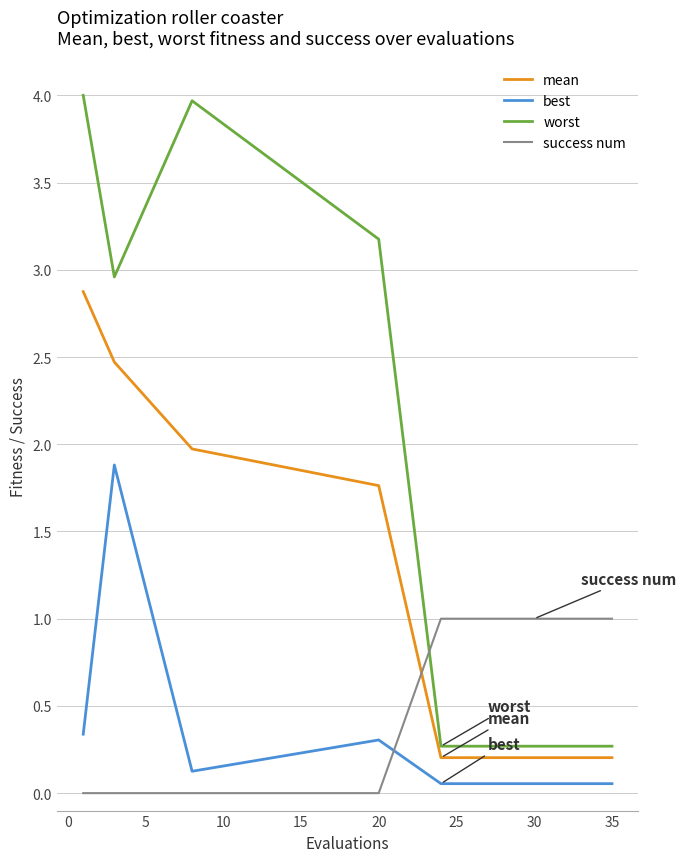

Which series has the widest spread of values?

worst